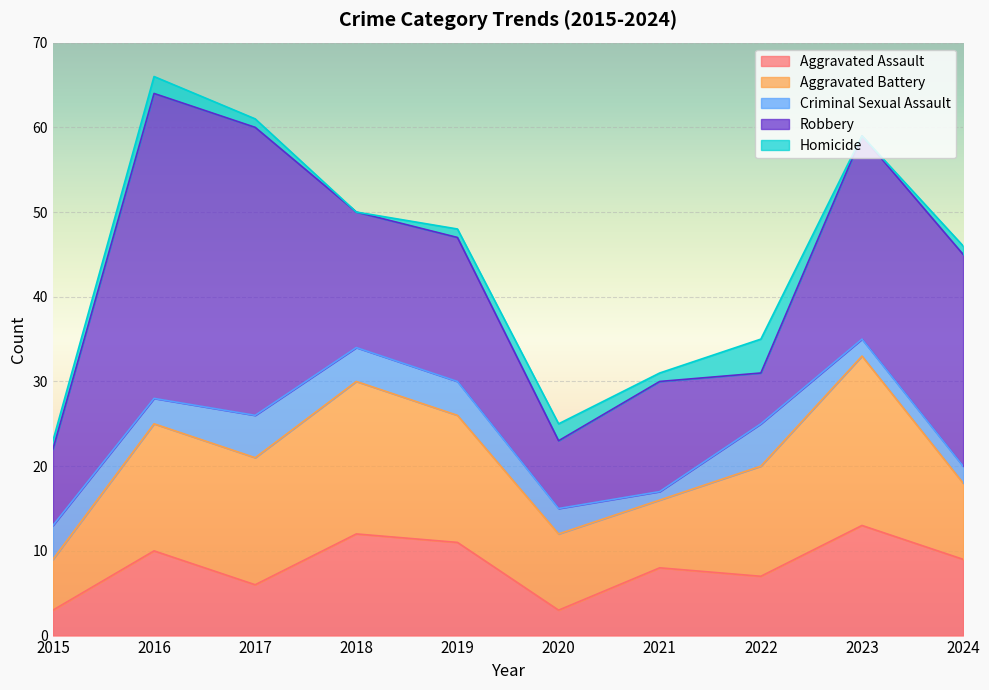

What is the difference between the second highest and minimum values in the Criminal Sexual Assault series?

4